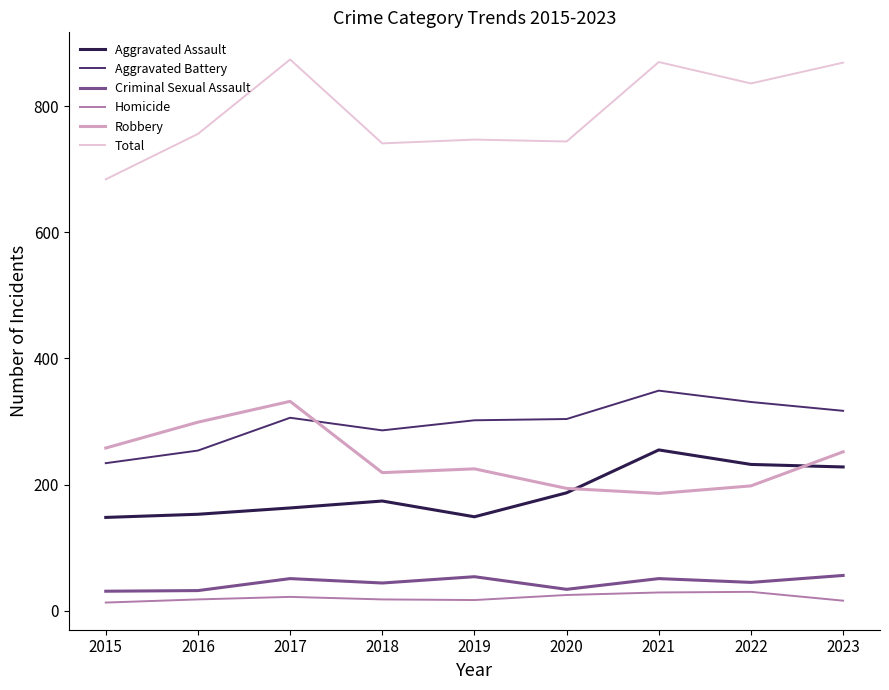

What is the sum of the Total values at 2020 and 2016?

1500